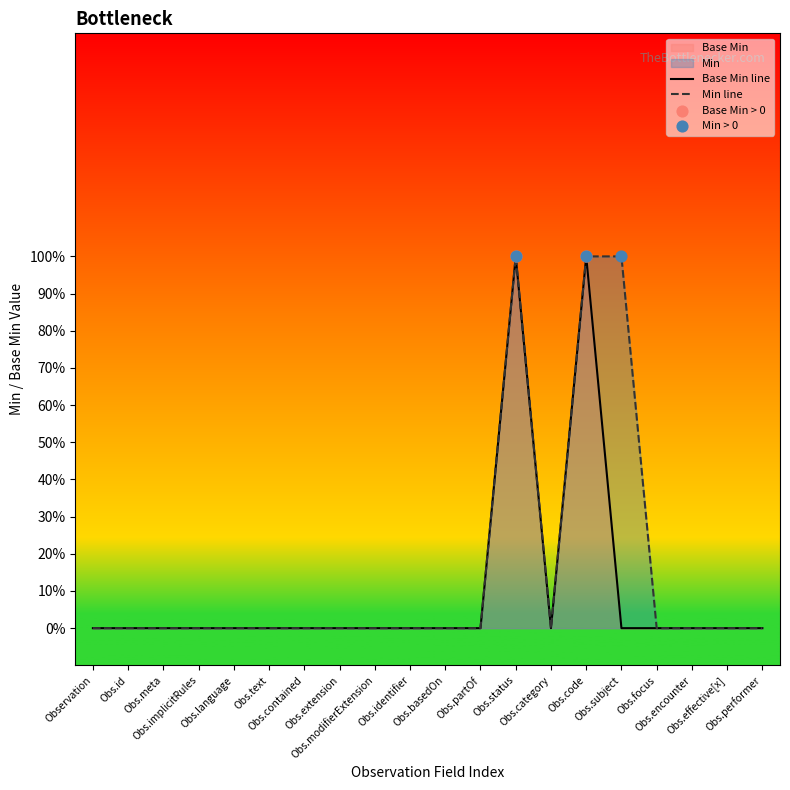

Which series has the widest spread of Y values?

Base Min